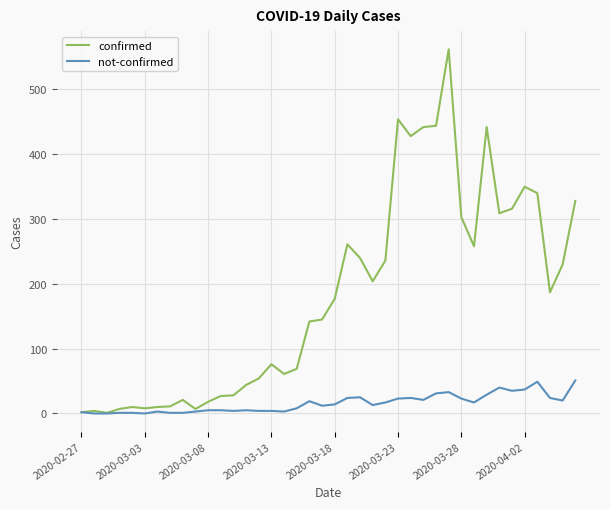

Rank the series by their maximum value, from highest to lowest.

confirmed, not-confirmed